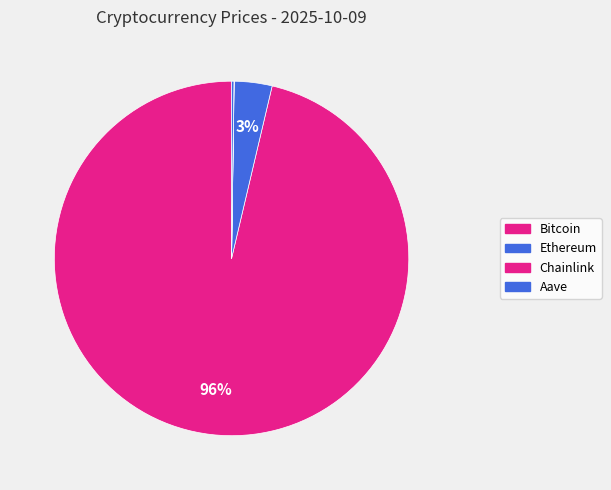

What is the change in value from Bitcoin to Aave?

-120719.9